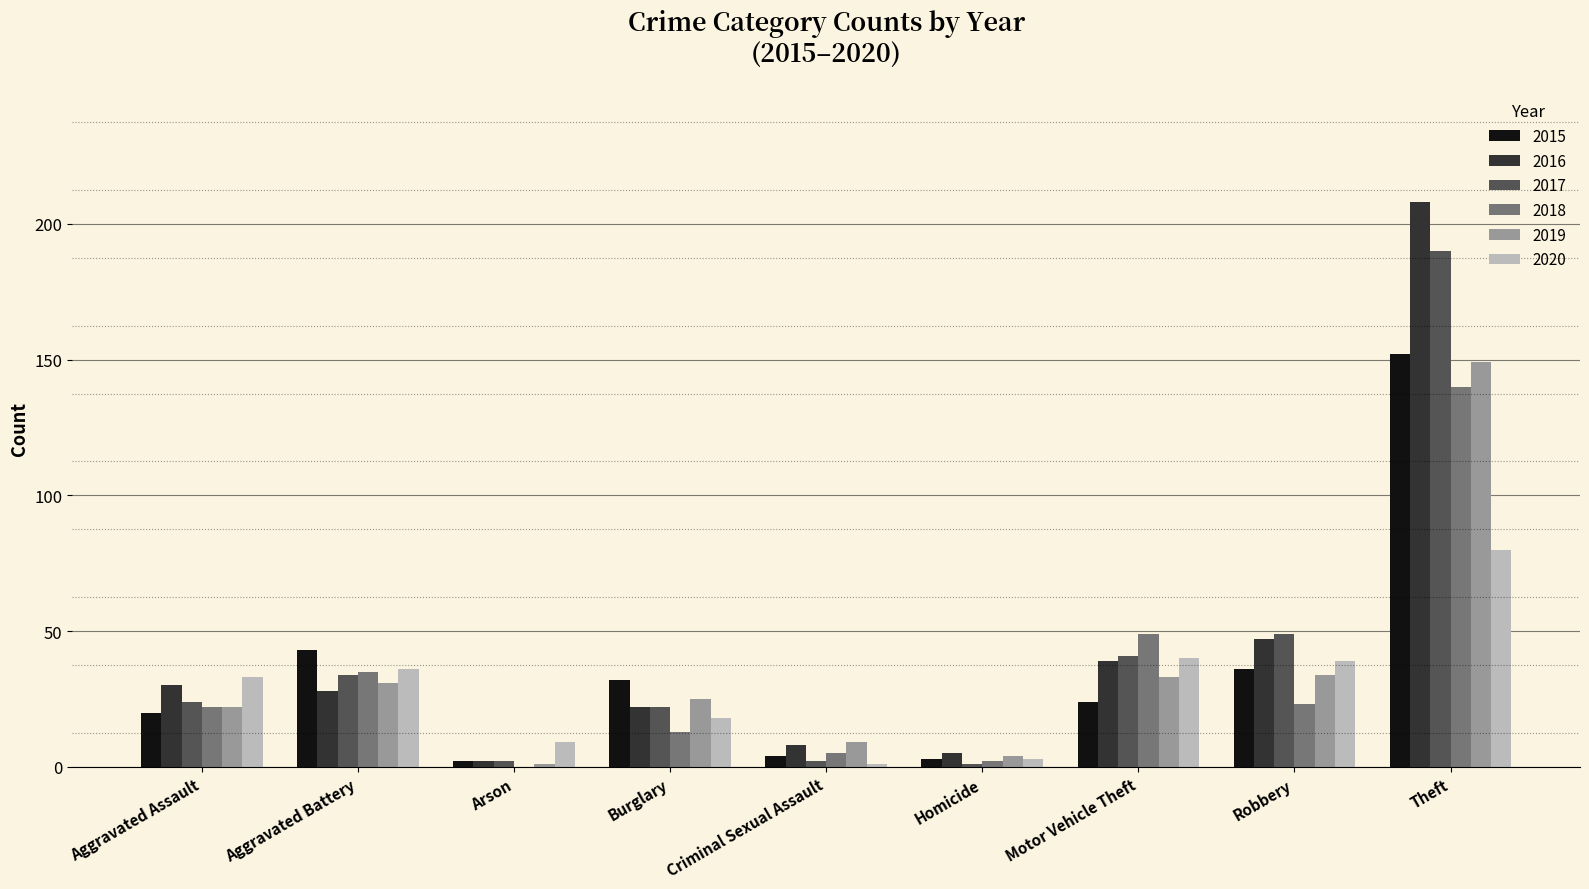

Is the value of 2018 at Burglary greater than the value of 2019 at Criminal Sexual Assault?

Yes